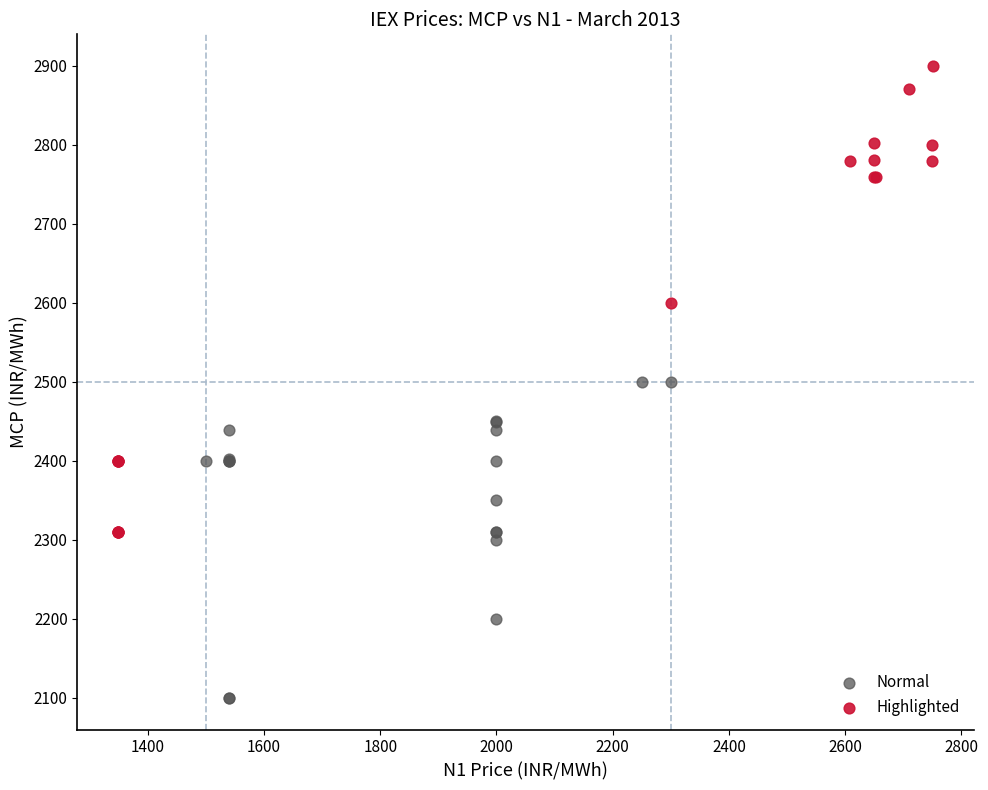

Which series reaches the maximum Y coordinate?

Highlighted